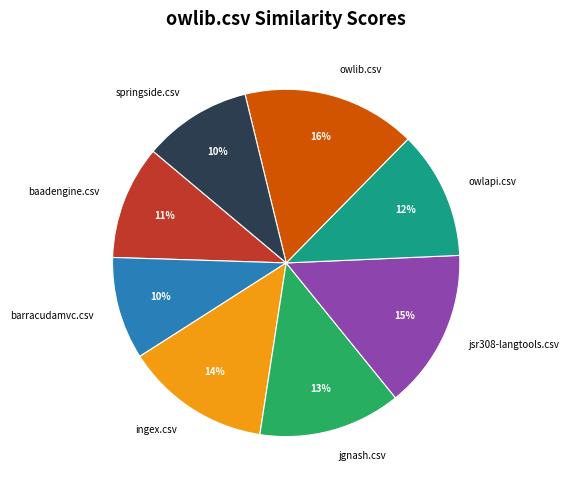

Which category has the biggest portion of the pie?

owlib.csv